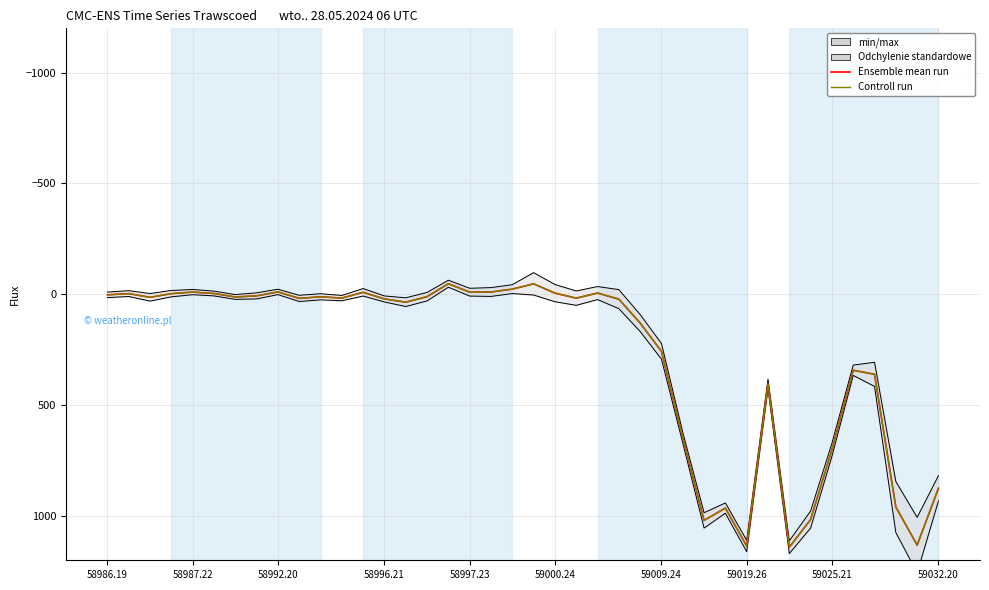

True or false: min/max has more than 0 interior local peaks.

True